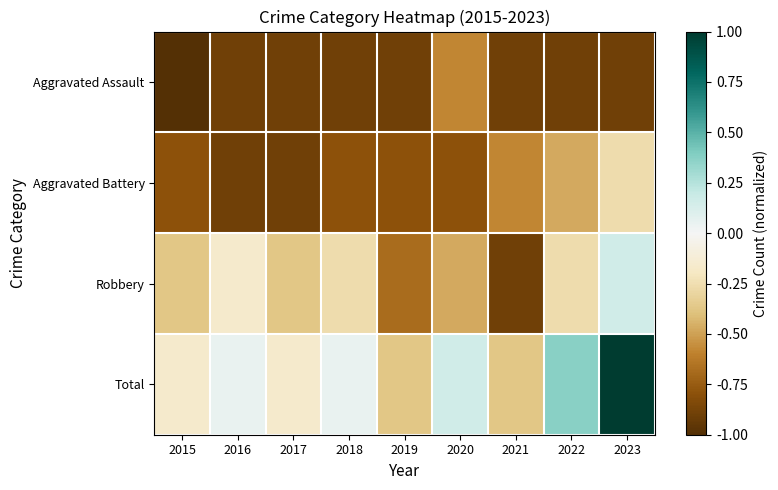

How many data points does each series have?

9